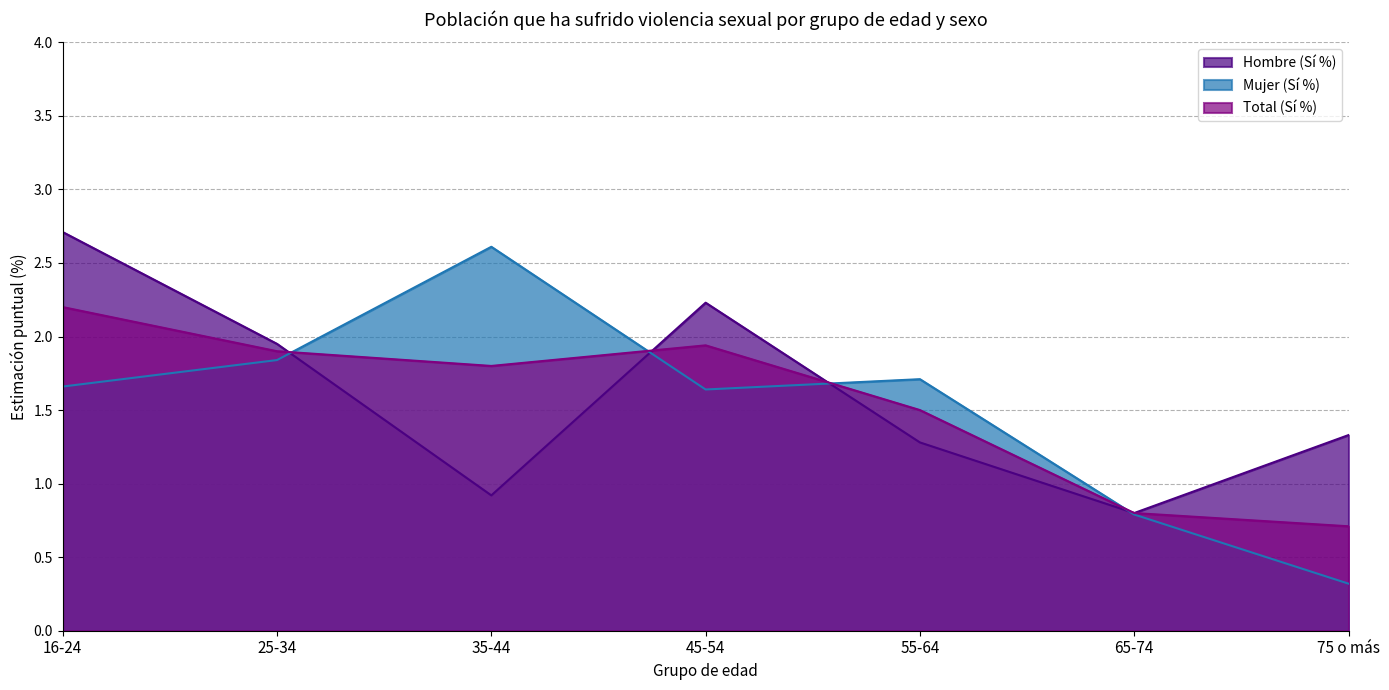

True or false: Hombre (Sí %) and Mujer (Sí %) cross at least once.

True